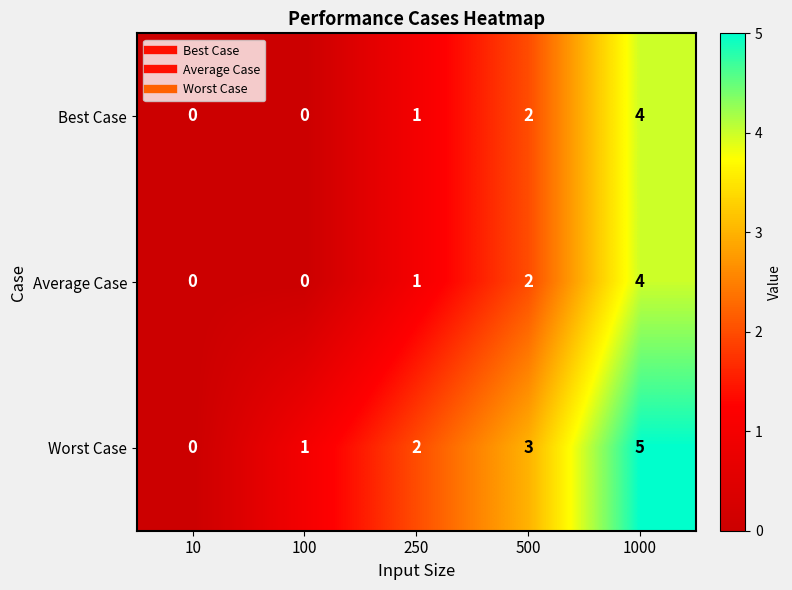

Is the value of Best Case at 10 greater than the value of Average Case at 1000?

No